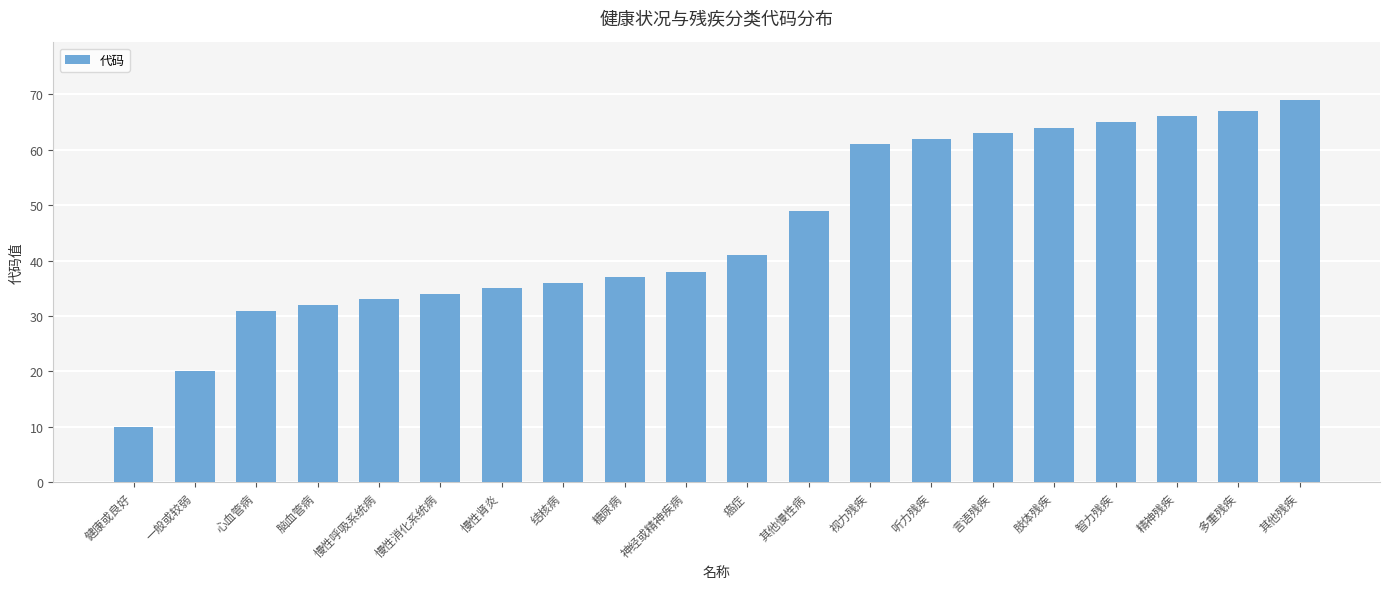

What is the difference between the values at 其他残疾 and 慢性呼吸系统病?

36